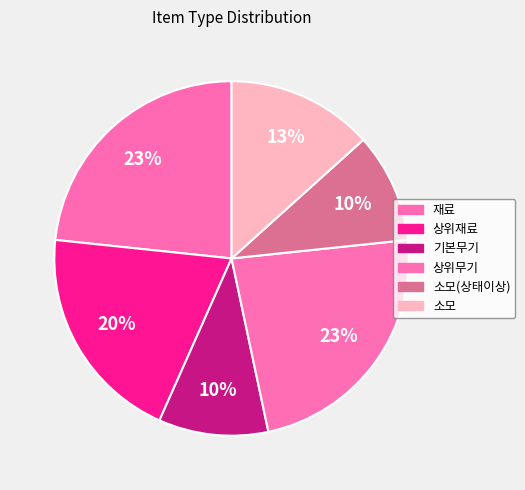

Combined, do 상위무기 and 재료 account for over 50%?

No